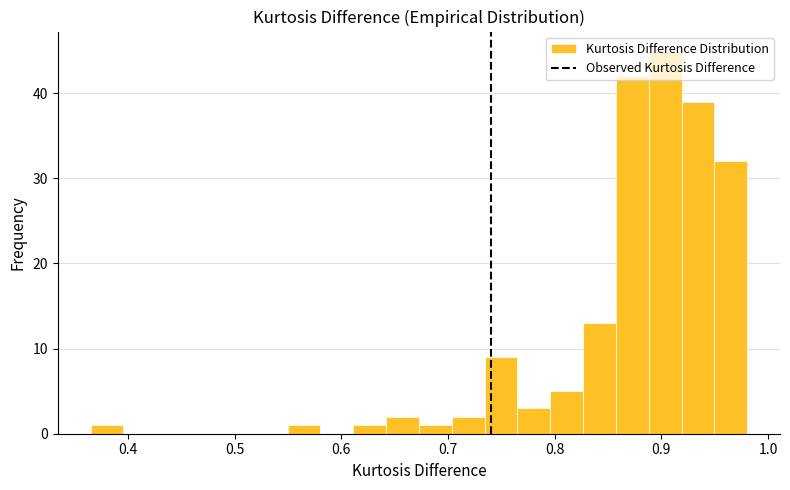

Around what value on the x-axis is the tallest bar? Give the approximate position of its centre, as read against the axis.

0.90